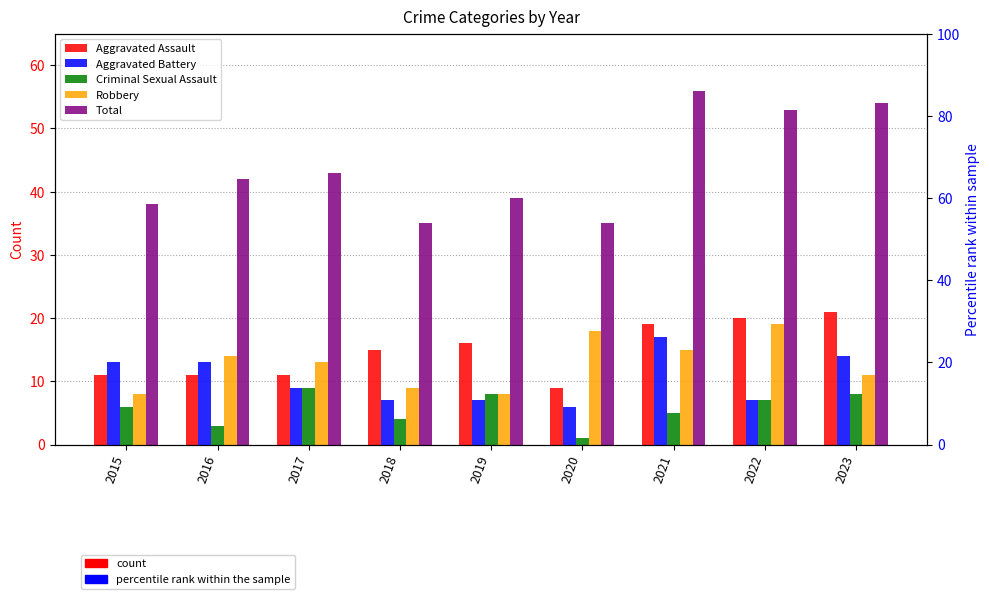

At how many categories does at least one series exceed 21?

9